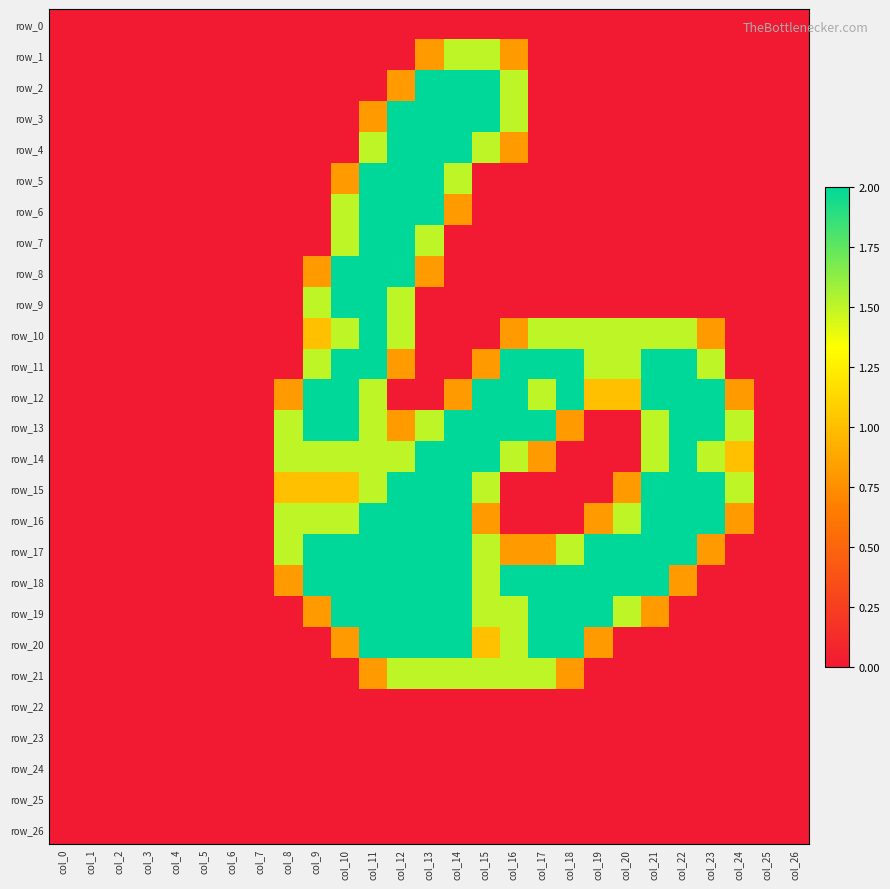

The value of row_8 at col_8 is 0.0. True or false?

True